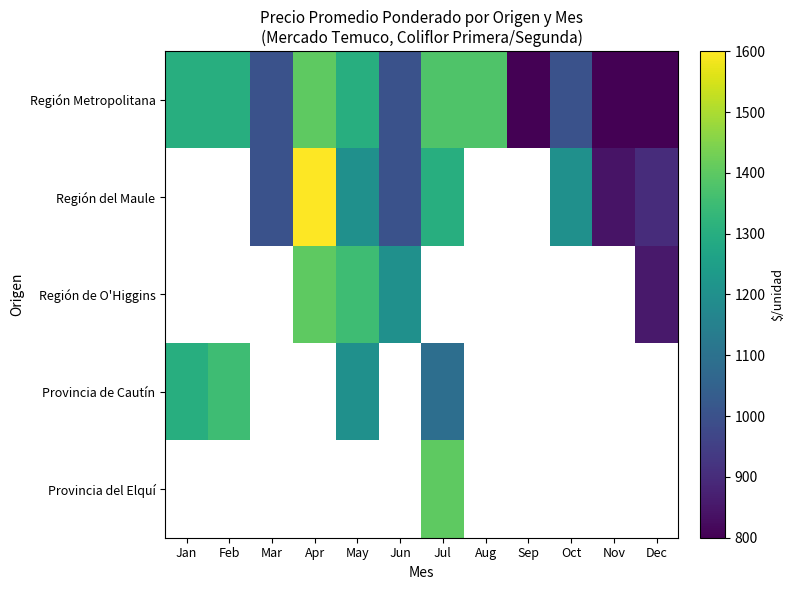

How many values in Región de O'Higgins are above zero?

4